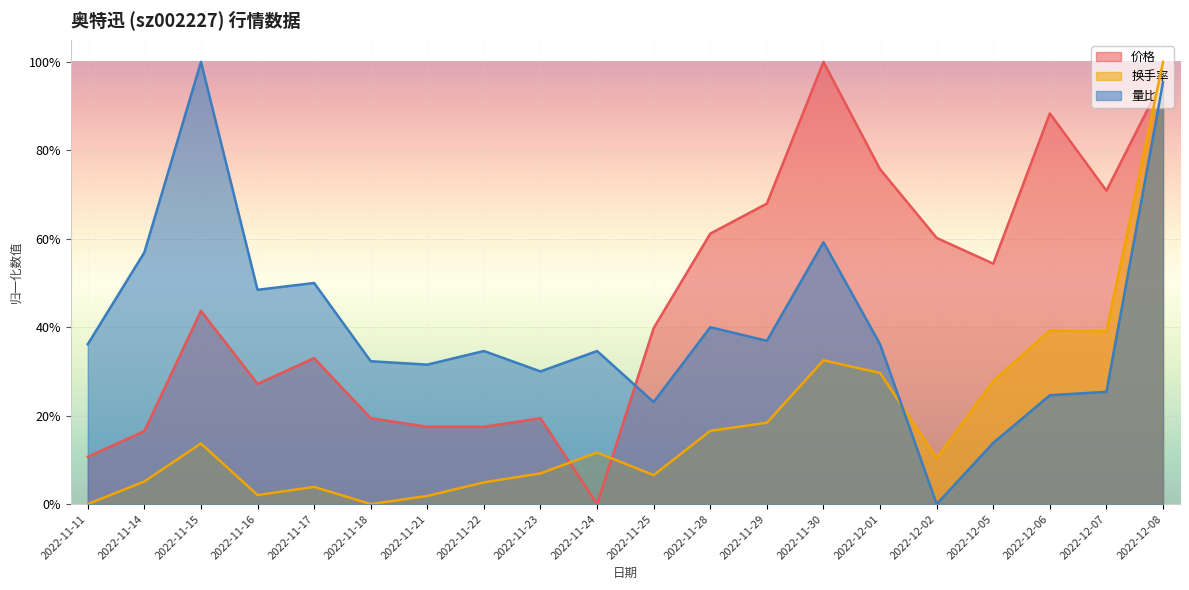

Reading right to left, list all the values displayed in this chart.

价格: 2022-12-08=1.0	2022-12-07=0.7	2022-12-06=0.9	2022-12-05=0.5	2022-12-02=0.6	2022-12-01=0.8	2022-11-30=1.0	2022-11-29=0.7	2022-11-28=0.6	2022-11-25=0.4	2022-11-24=0.0	2022-11-23=0.2	2022-11-22=0.2	2022-11-21=0.2	2022-11-18=0.2	2022-11-17=0.3	2022-11-16=0.3	2022-11-15=0.4	2022-11-14=0.2	2022-11-11=0.1
换手率: 2022-12-08=1.0	2022-12-07=0.4	2022-12-06=0.4	2022-12-05=0.3	2022-12-02=0.1	2022-12-01=0.3	2022-11-30=0.3	2022-11-29=0.2	2022-11-28=0.2	2022-11-25=0.1	2022-11-24=0.1	2022-11-23=0.1	2022-11-22=0.0	2022-11-21=0.0	2022-11-18=0.0	2022-11-17=0.0	2022-11-16=0.0	2022-11-15=0.1	2022-11-14=0.1	2022-11-11=0.0
量比: 2022-12-08=1.0	2022-12-07=0.3	2022-12-06=0.2	2022-12-05=0.1	2022-12-02=0.0	2022-12-01=0.4	2022-11-30=0.6	2022-11-29=0.4	2022-11-28=0.4	2022-11-25=0.2	2022-11-24=0.3	2022-11-23=0.3	2022-11-22=0.3	2022-11-21=0.3	2022-11-18=0.3	2022-11-17=0.5	2022-11-16=0.5	2022-11-15=1.0	2022-11-14=0.6	2022-11-11=0.4